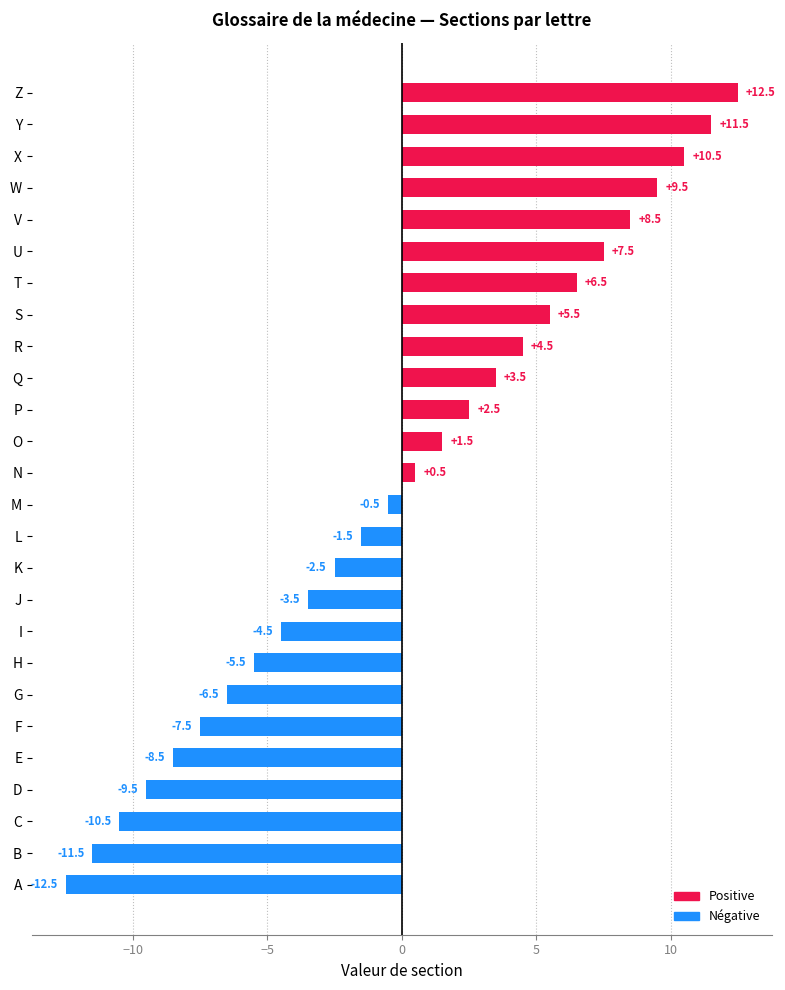

The Négative series shows -2.5 at K. True or false?

True